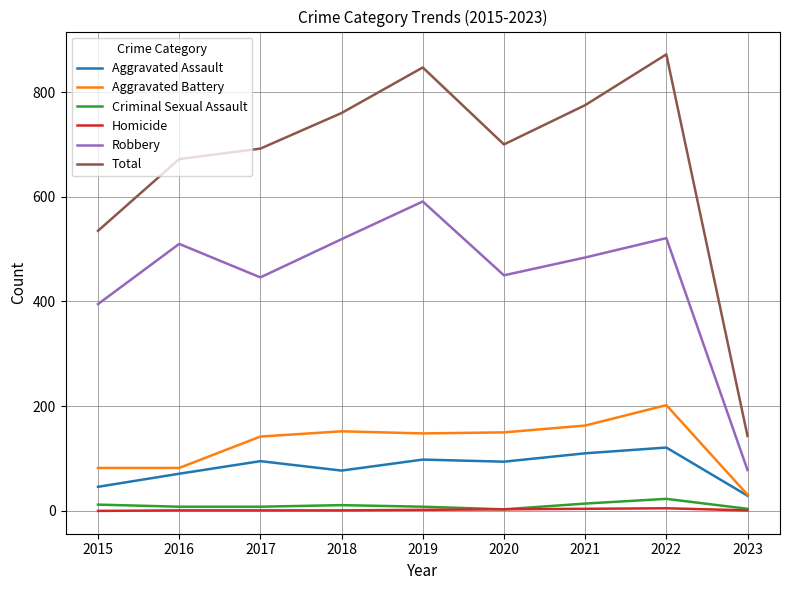

Which series has the largest total across all categories?

Total